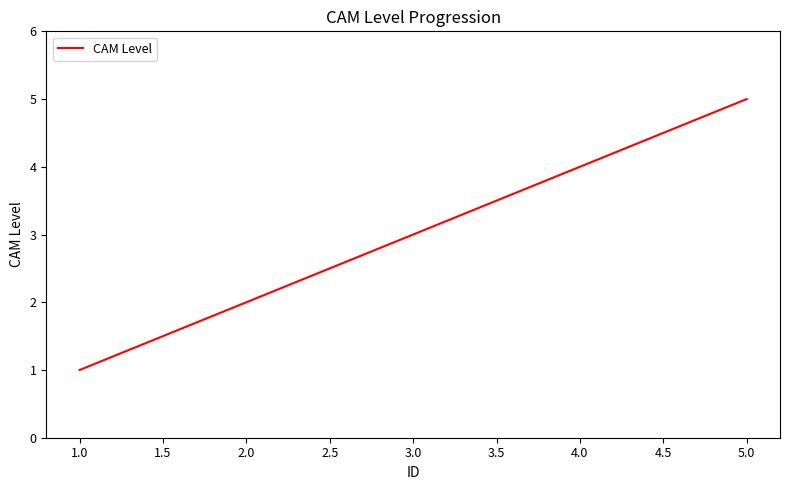

True or false: there are more than 2 points higher than both neighbors.

False